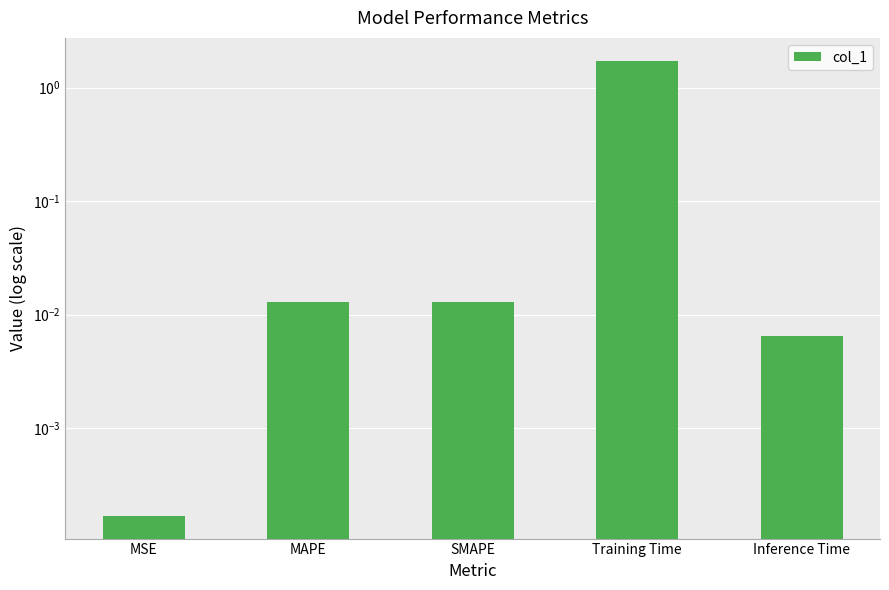

Which category has the lowest value across all series?

MSE